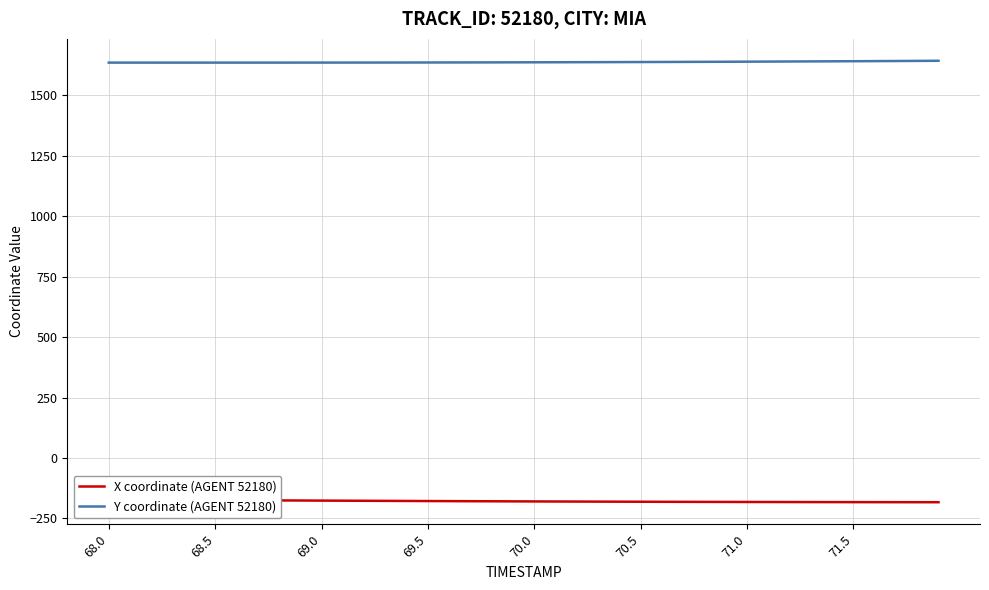

True or false: Y coordinate (AGENT 52180) and X coordinate (AGENT 52180) intersect in this chart.

False